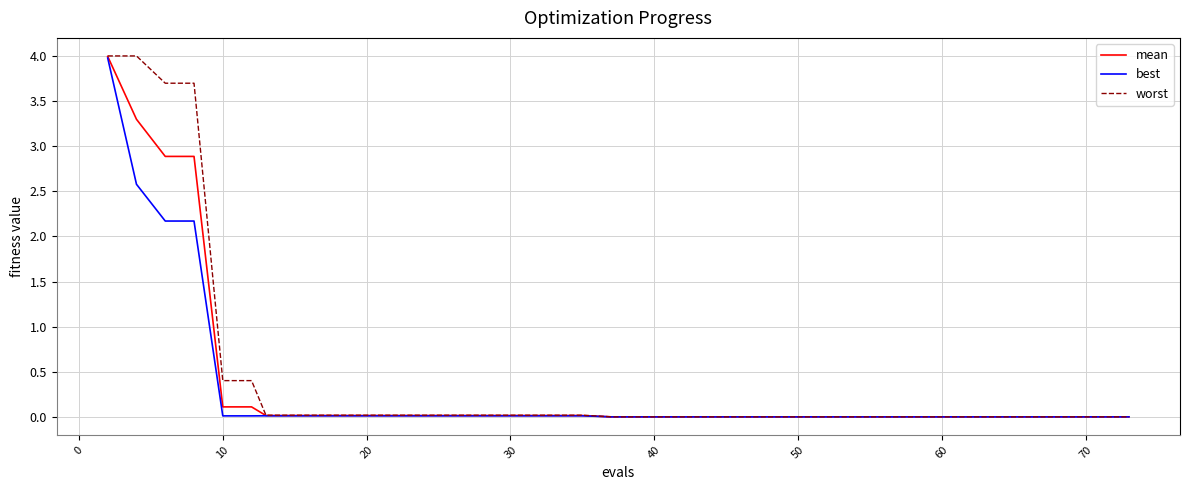

What is the highest value of the mean series?

4.0